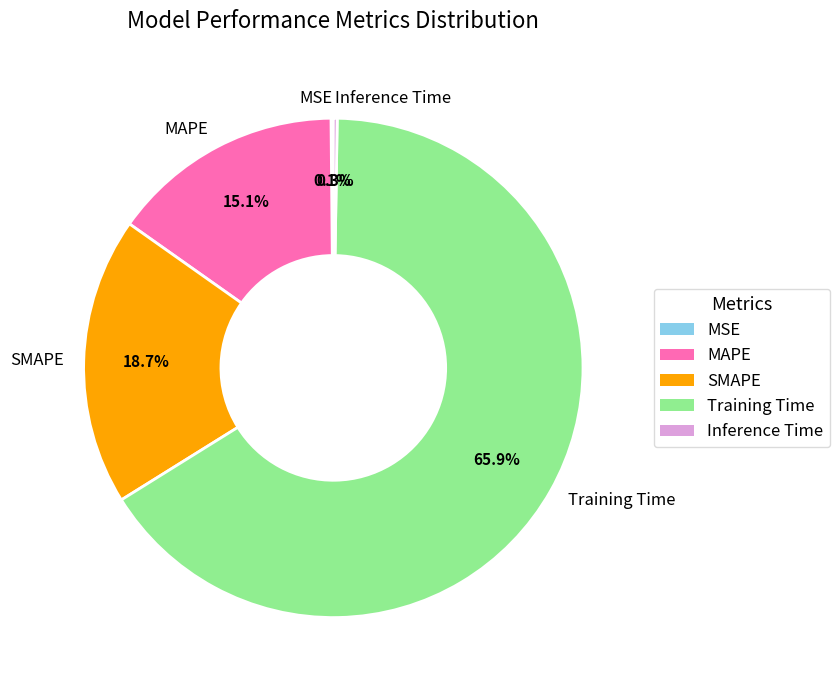

Do Training Time and MAPE together represent more than half of the pie?

Yes